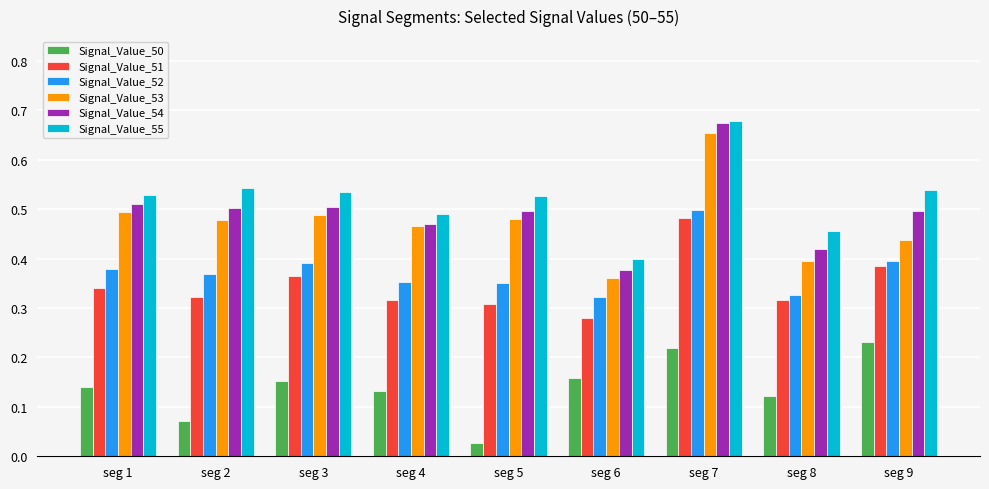

True or false: Signal_Value_52 has a value of 0.8 at seg 7.

False